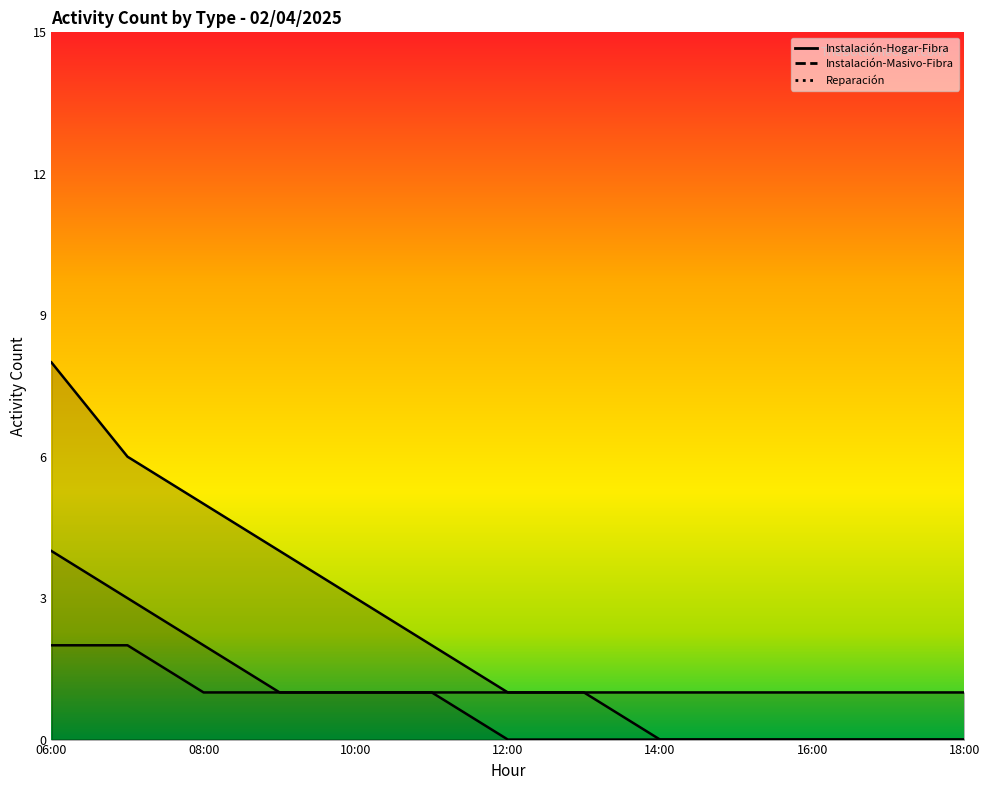

Rank the series at 02/04/25 15:00 from lowest to highest value.

Instalación-Masivo-Fibra, Reparación, Instalación-Hogar-Fibra